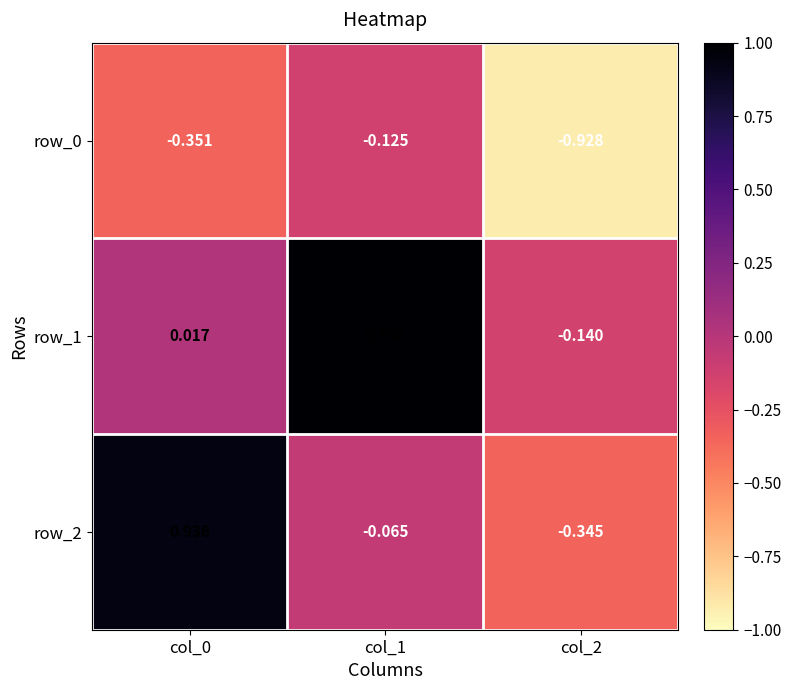

Is the value of row_2 at col_0 greater than the value of row_1 at col_1?

No